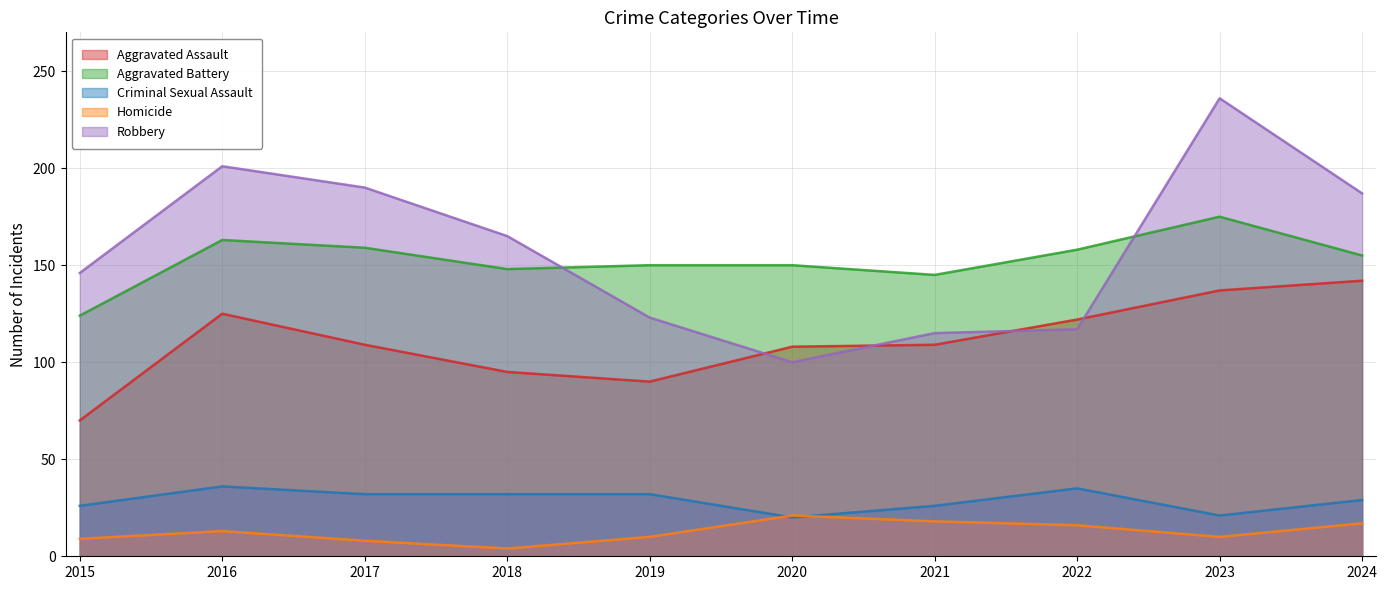

Rank the categories by Robbery value from highest to lowest.

2023, 2016, 2017, 2024, 2018, 2015, 2019, 2022, 2021, 2020